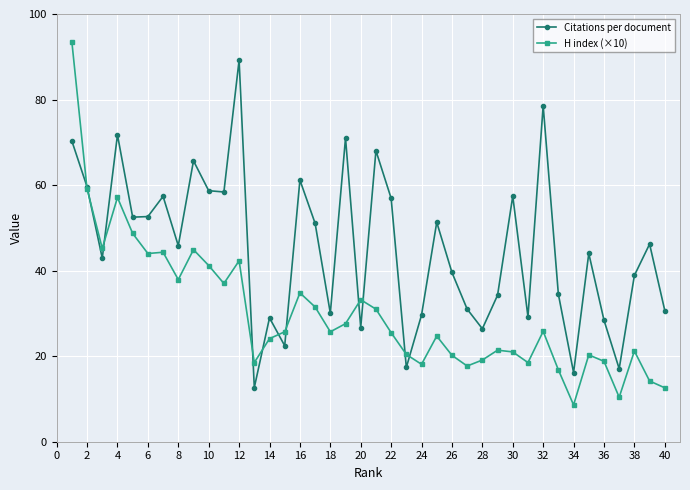

Does the chart have visible grid lines?

Yes